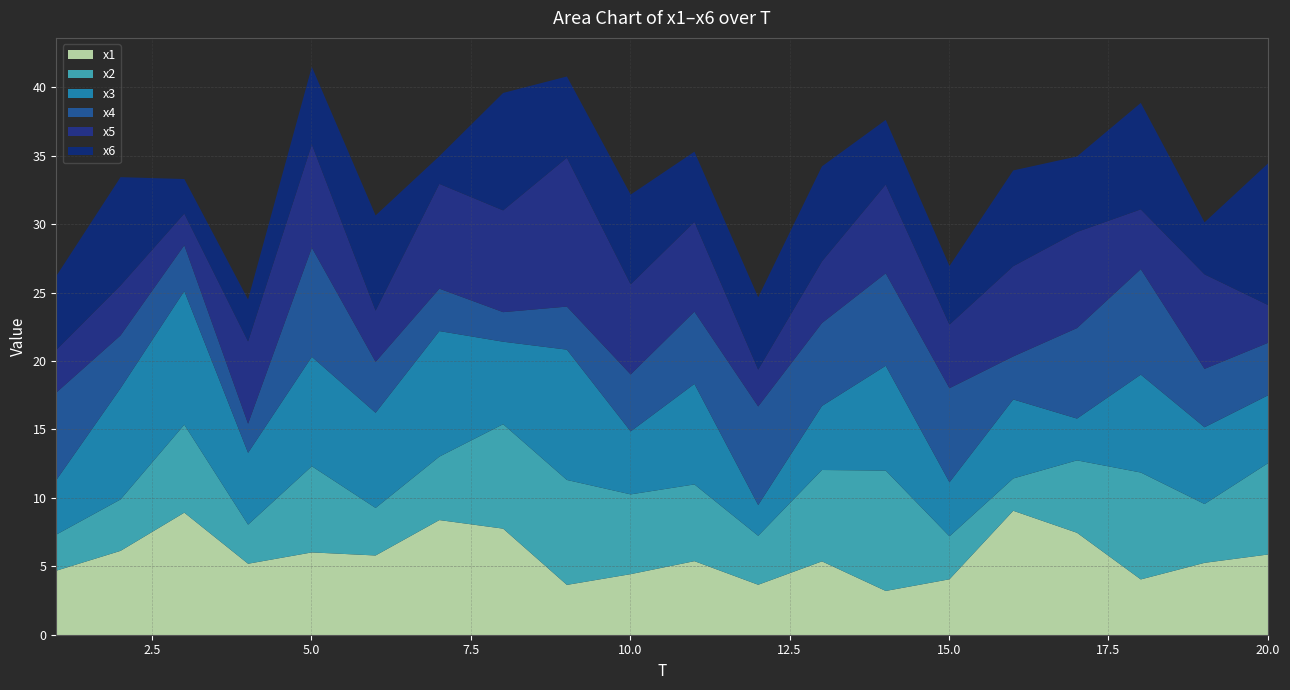

List the labels in order of x1 value, smallest first.

14, 9, 12, 18, 15, 10, 1, 4, 19, 13, 11, 6, 20, 5, 2, 17, 8, 7, 3, 16